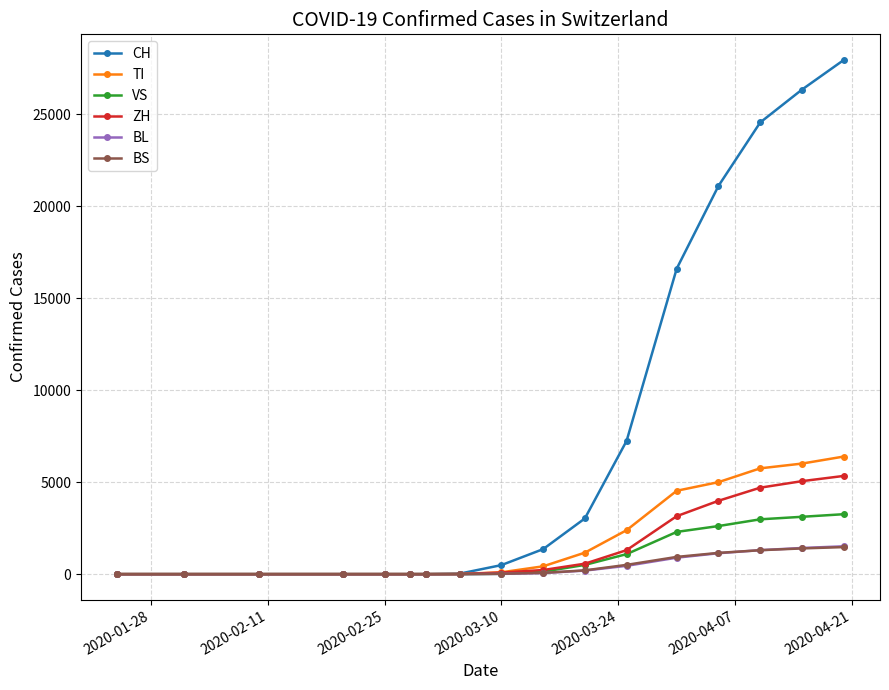

What is the greatest value displayed?

27944